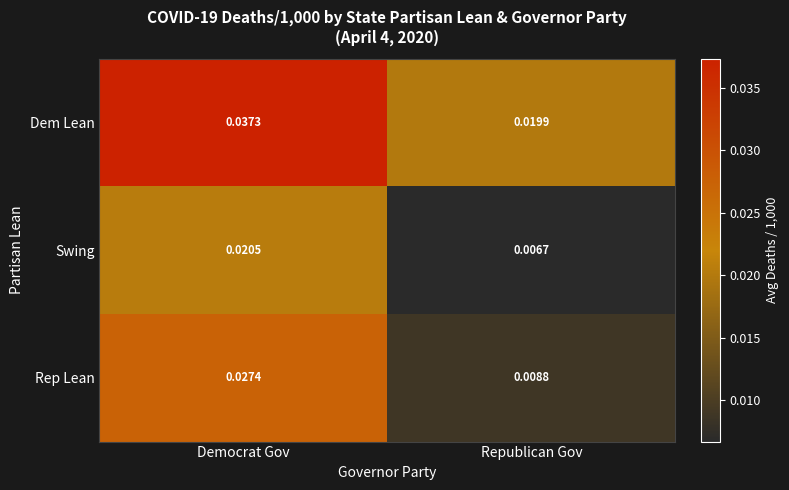

What is the total value across all series at Democrat Gov?

0.1